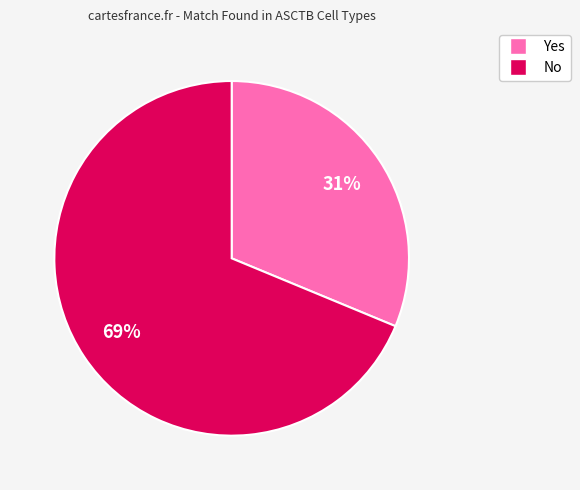

Which slice is the smallest?

Yes